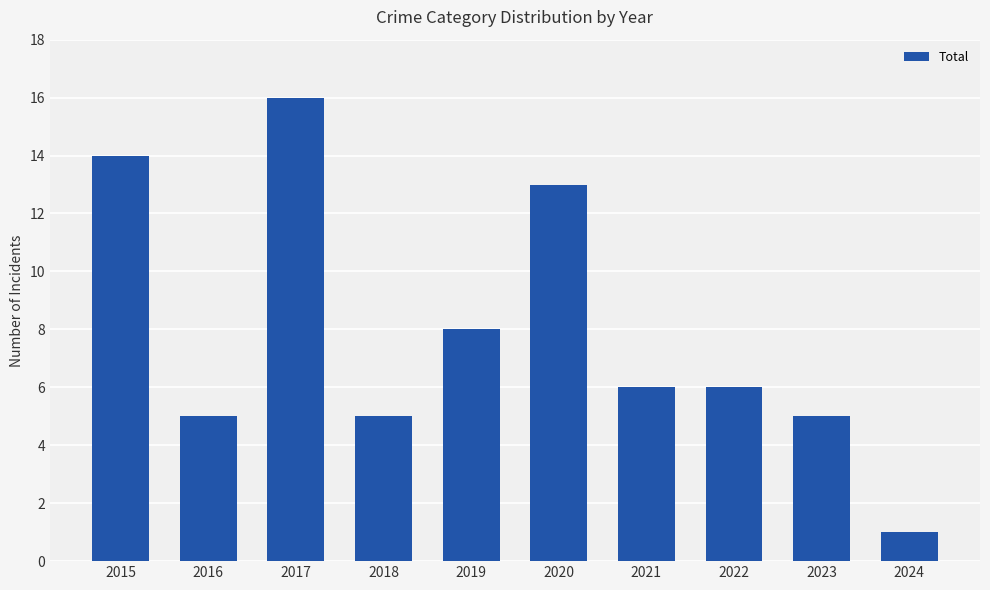

What is the minimum value shown in the chart?

1